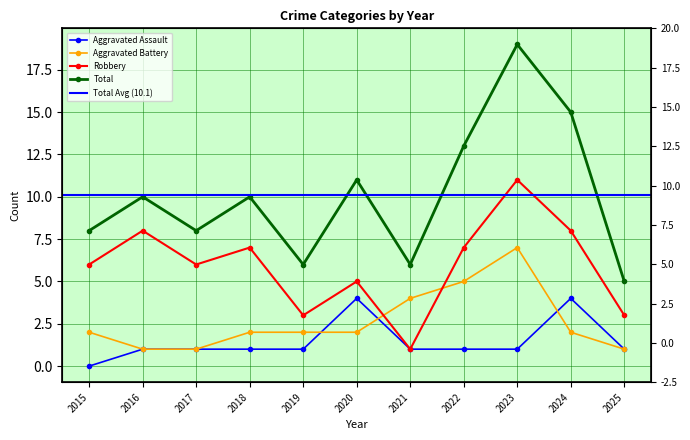

True or false: Aggravated Assault has more than 0 interior local peaks.

True